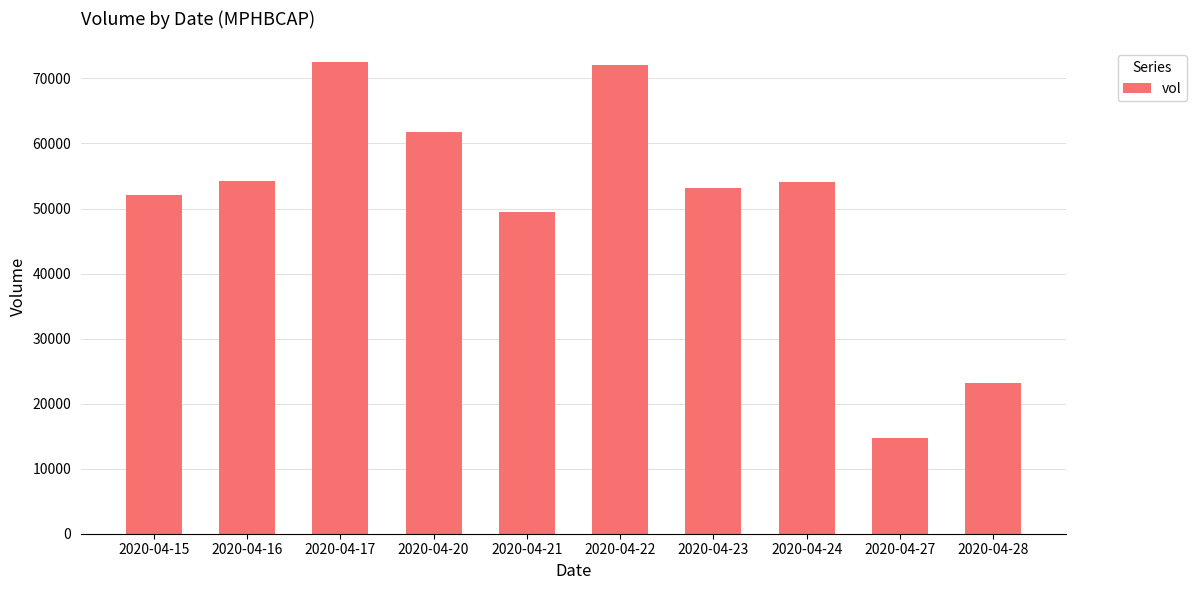

The chart shows a value of 112423 at 2020-04-17. True or false?

False